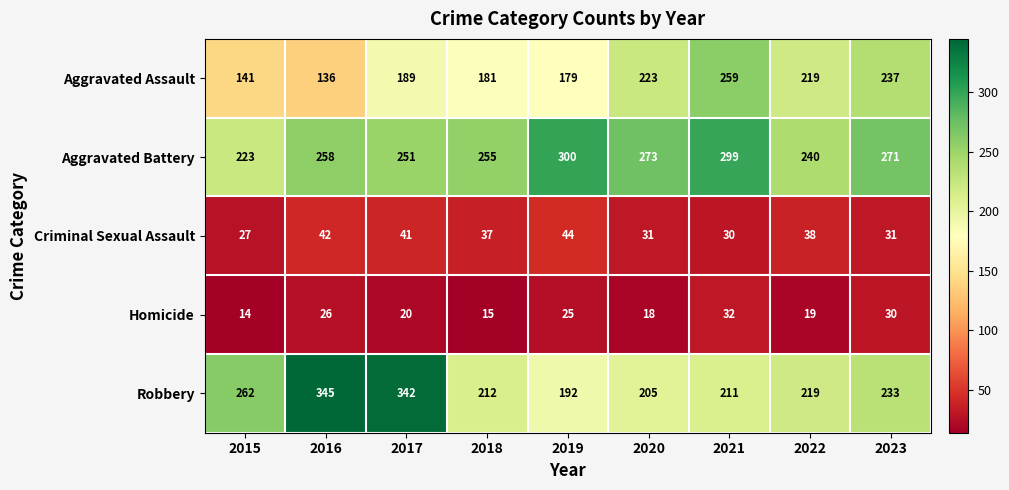

What is the greatest value displayed?

345